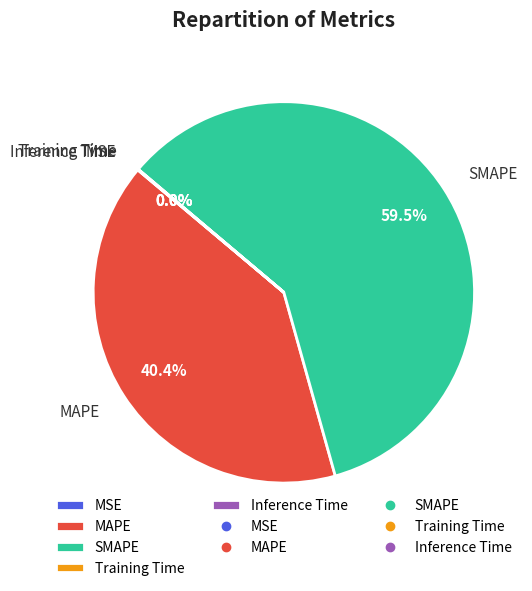

What percentage is NOT represented by MAPE?

59.6%